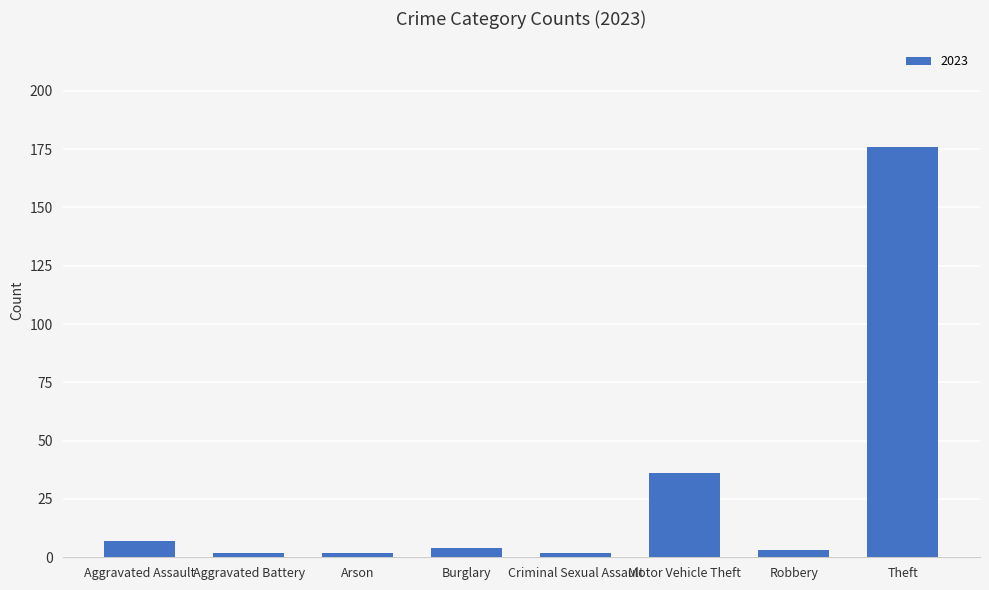

Does the chart contain stacked bars?

No